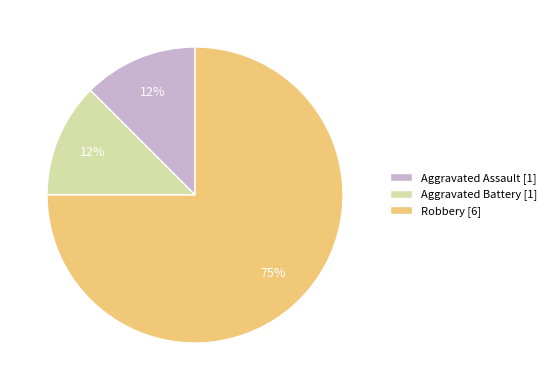

Is there any slice that represents more than half of the pie?

Yes